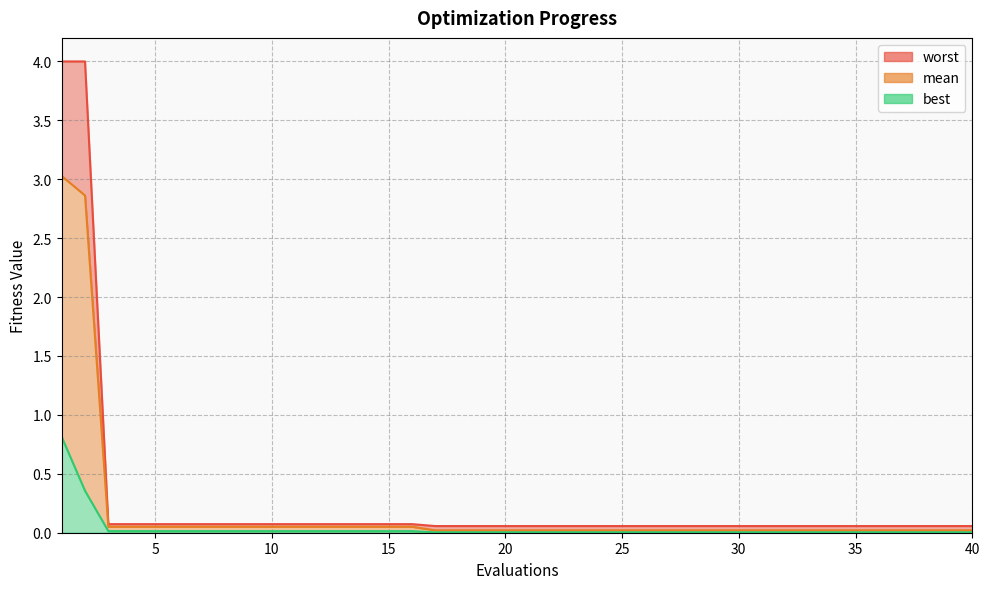

Which series has the largest total across all categories?

worst